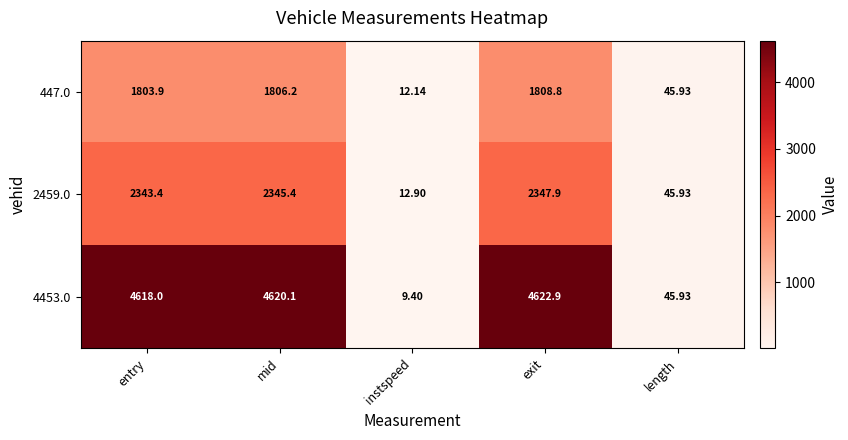

List the labels in order of 2459.0 value, smallest first.

instspeed, length, entry, mid, exit